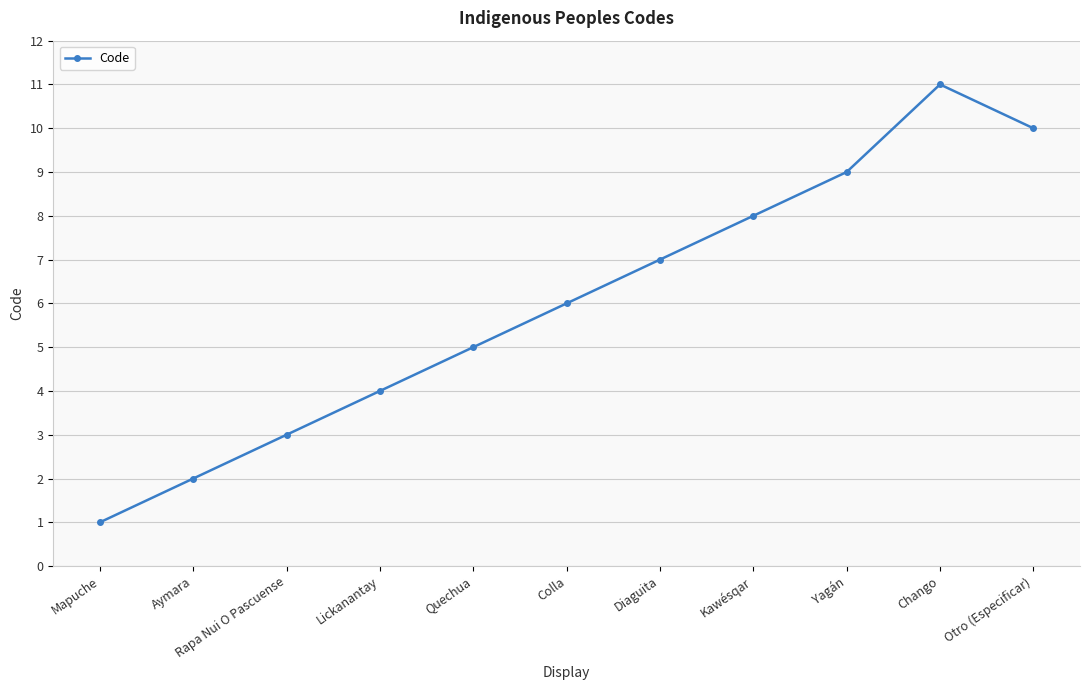

Is it true that the value at Kawésqar is 5?

False